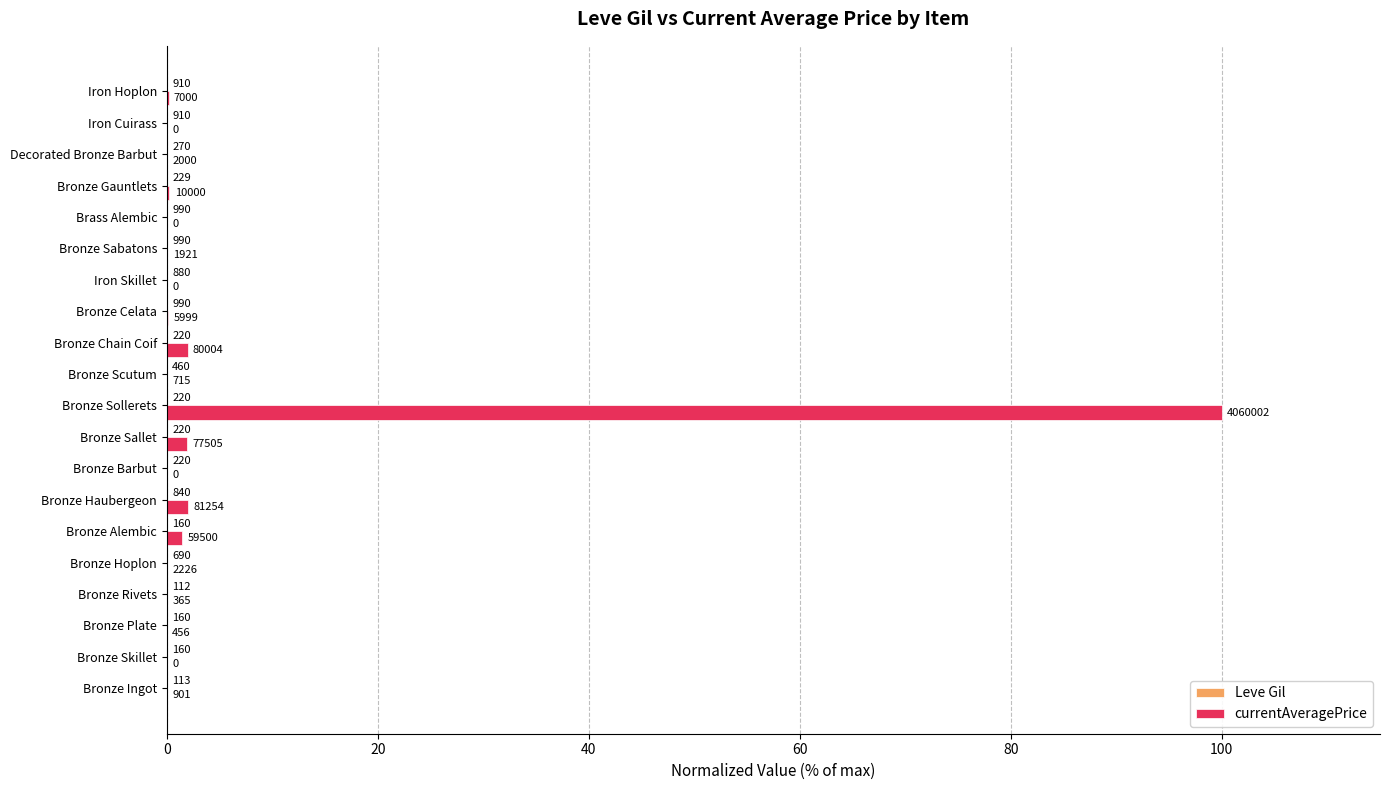

Count the Leve Gil values in the range 0 to 1.

20